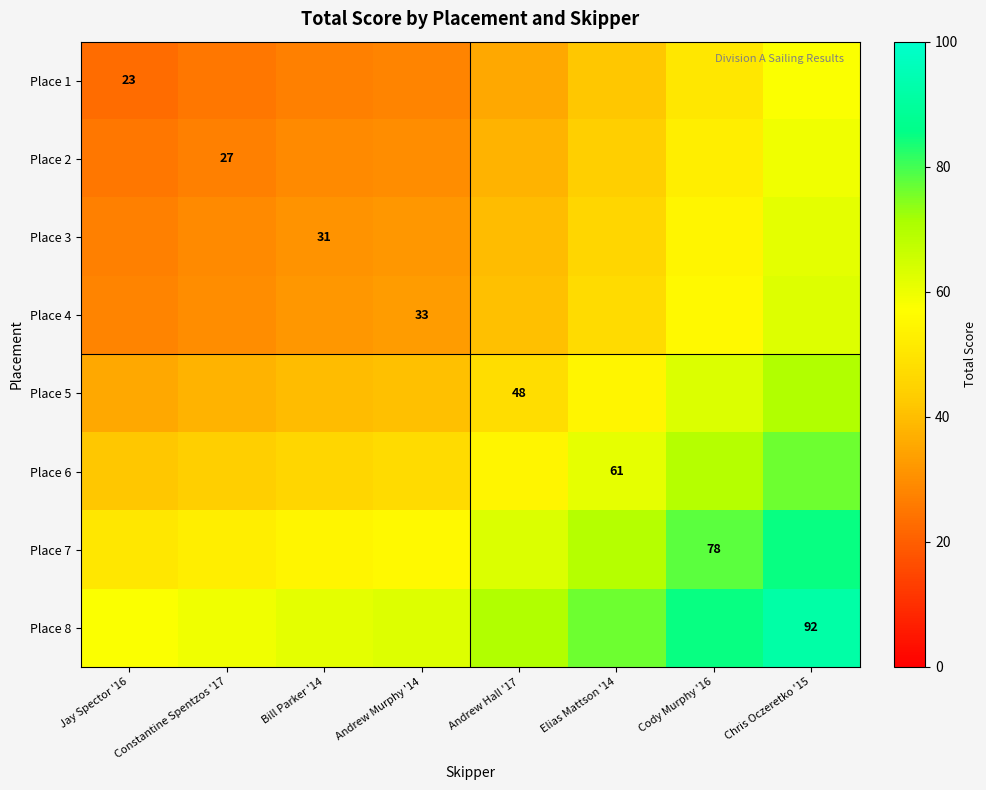

At which category is the sum across all series the highest?

Chris Oczeretko '15